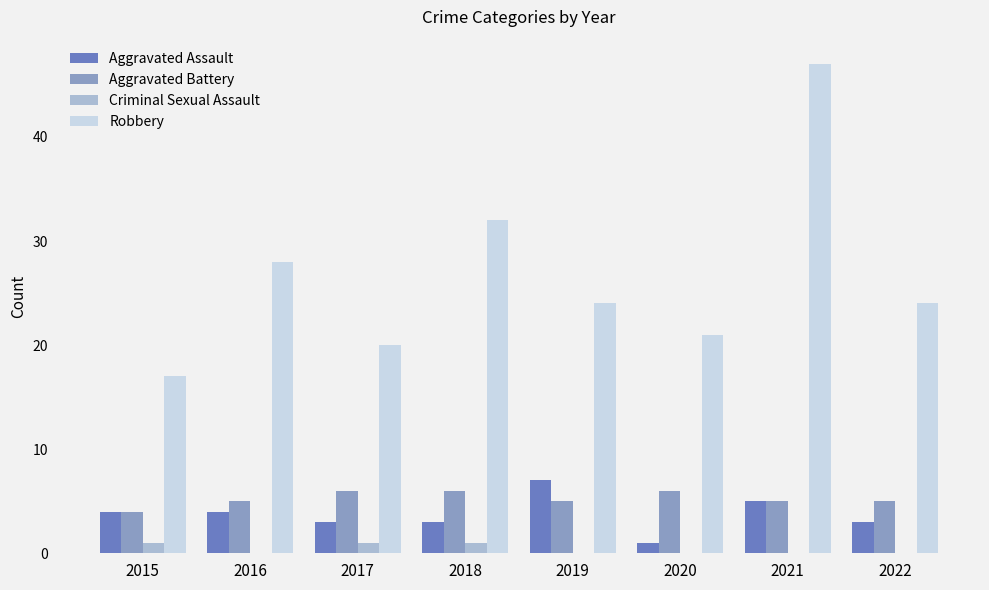

Is the value of Aggravated Battery at 2020 greater than the value of Robbery at 2015?

No